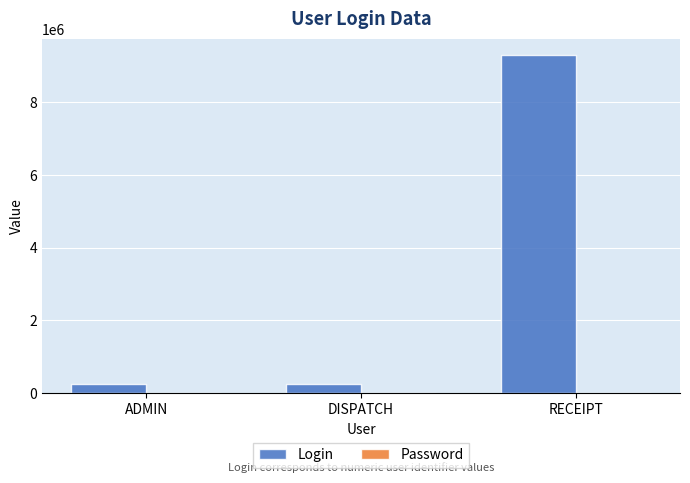

At which category is the sum across all series the highest?

RECEIPT